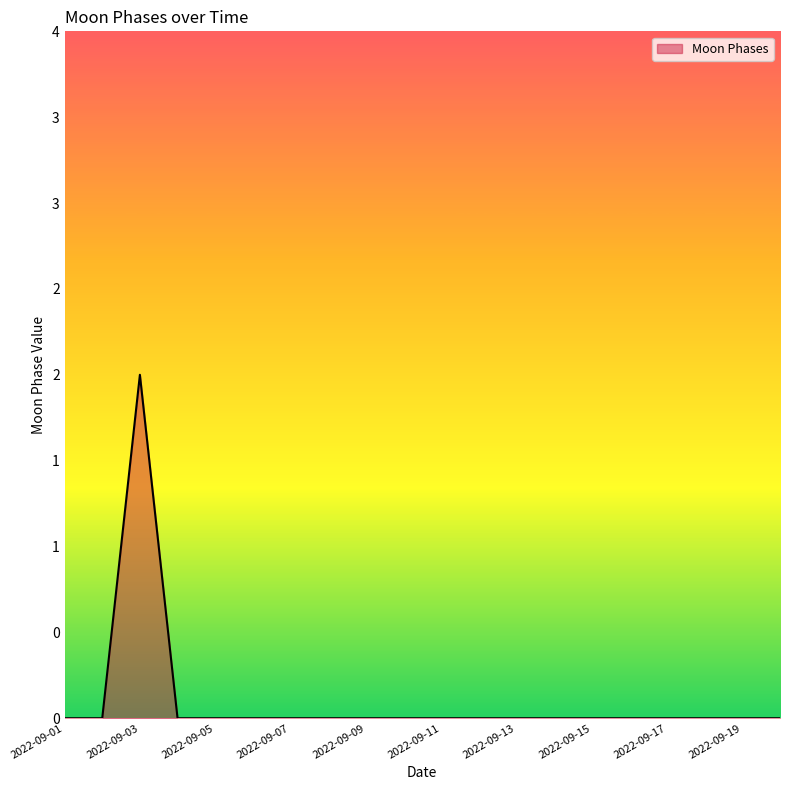

Reading left to right, what are all the values shown in this chart?

0	0	2	0	0	0	0	0	0	0	0	0	0	0	0	0	0	0	0	0